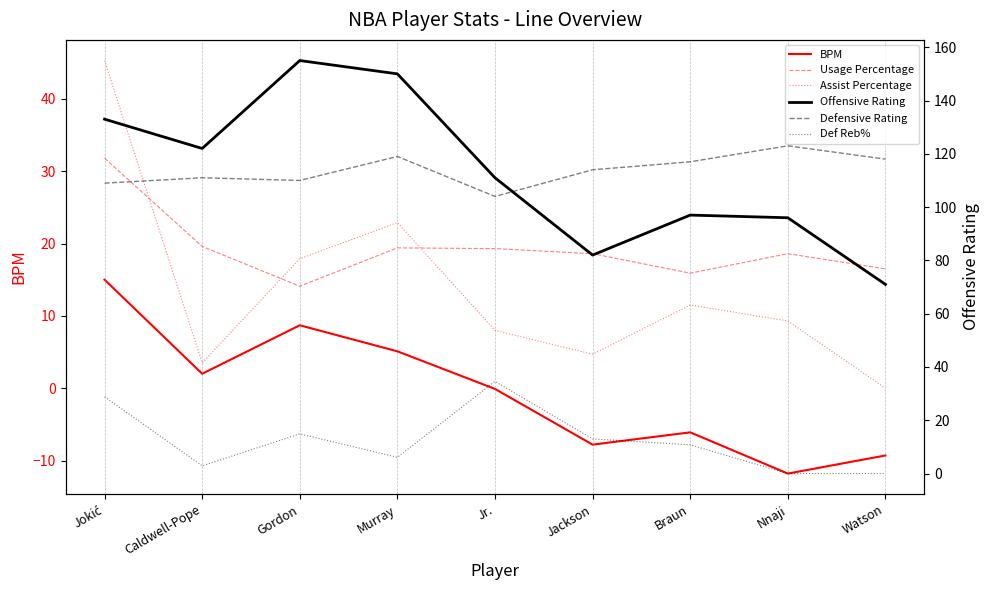

What are all the series names shown in the legend?

BPM, Usage Percentage, Assist Percentage, Offensive Rating, Defensive Rating, Def Reb%